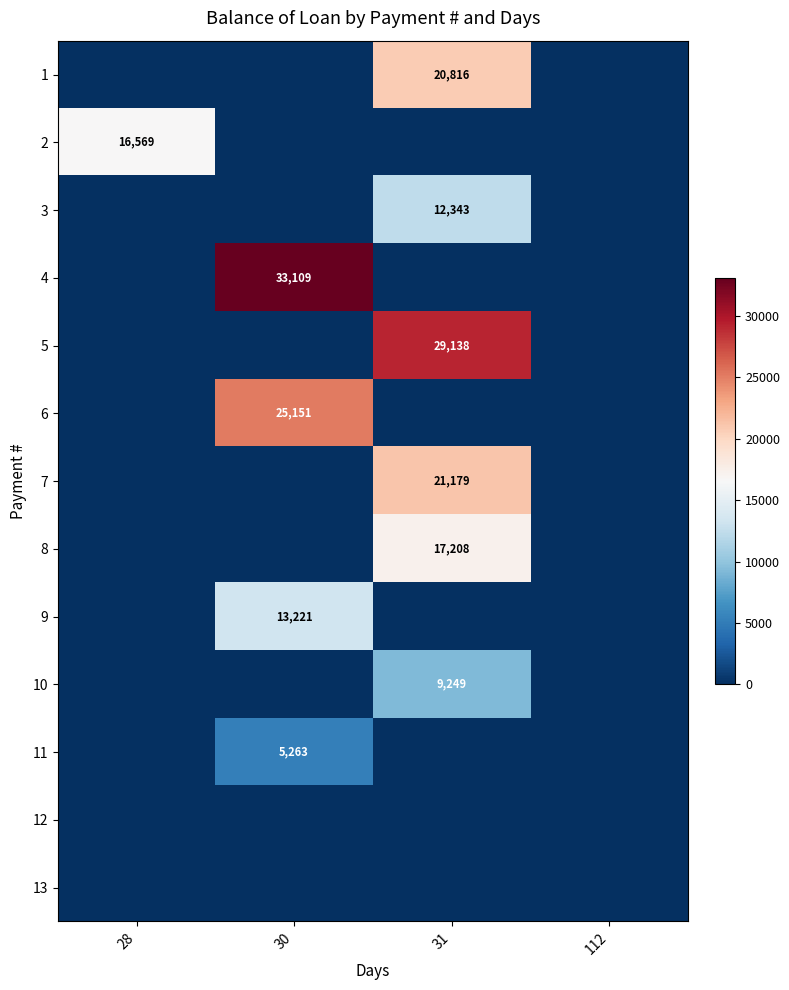

The value of 3 at 31 is 12343. True or false?

True